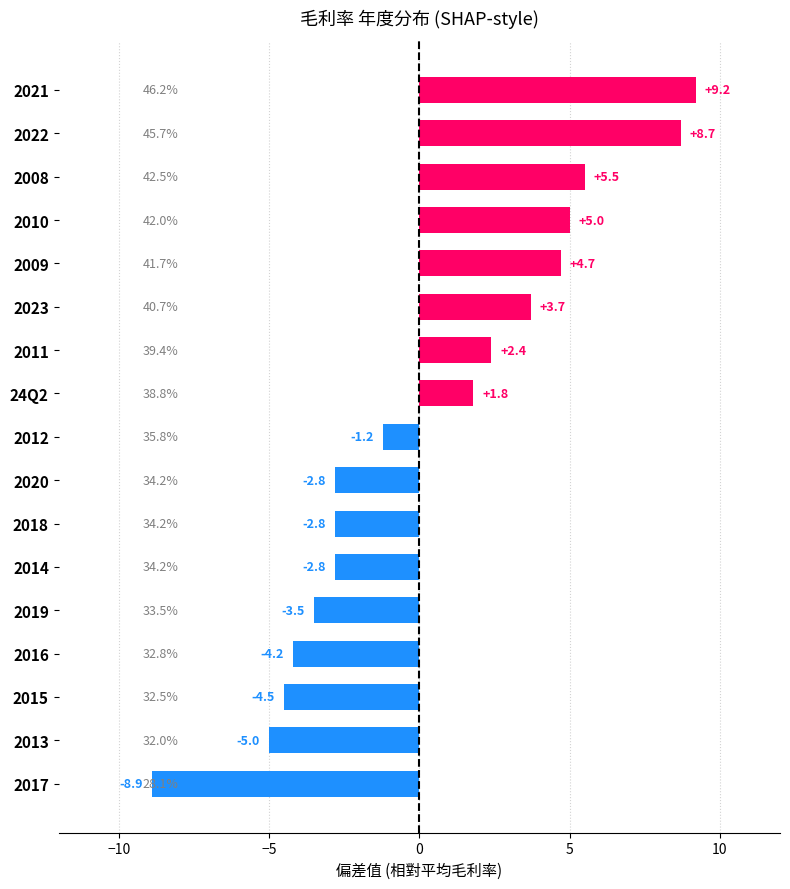

What is the label of the 8th bar from the top?

24Q2